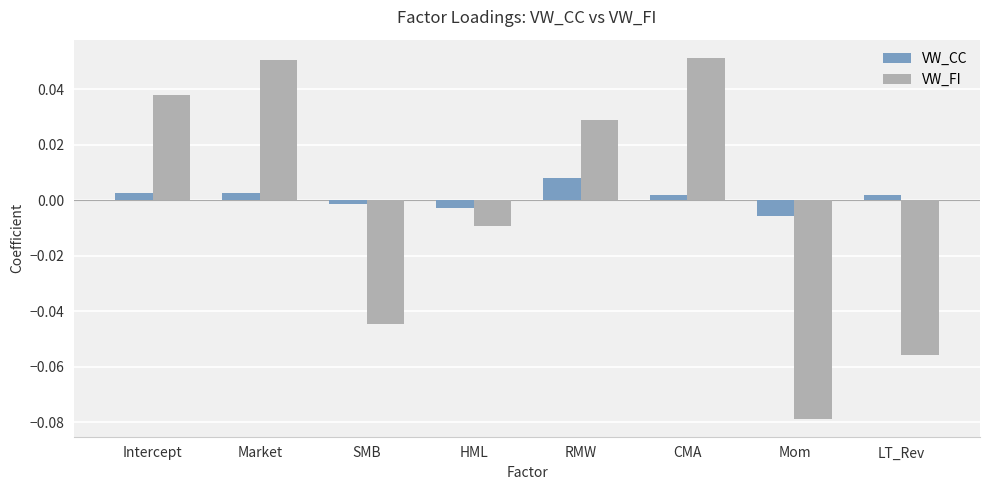

How many distinct data groups are displayed?

2